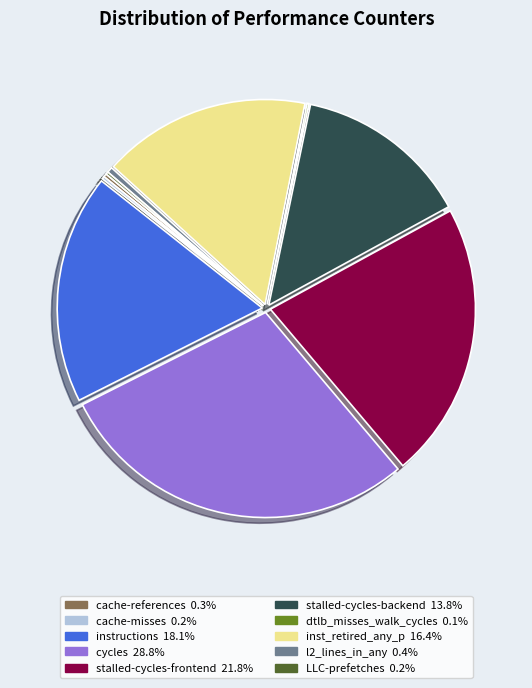

Which slice is the largest?

cycles